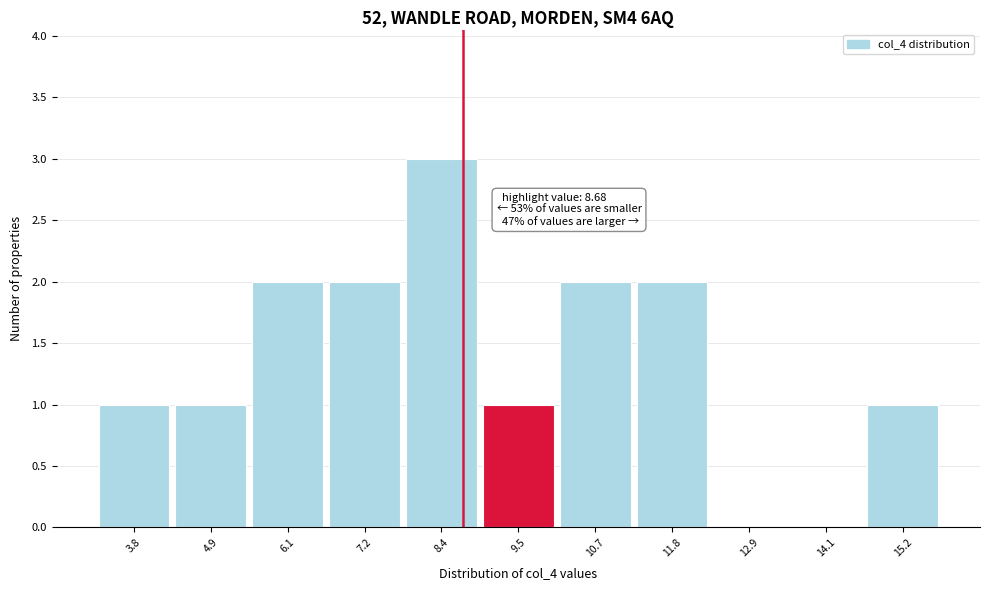

Which range on the x-axis has the tallest bar?

7.8 to 9.0